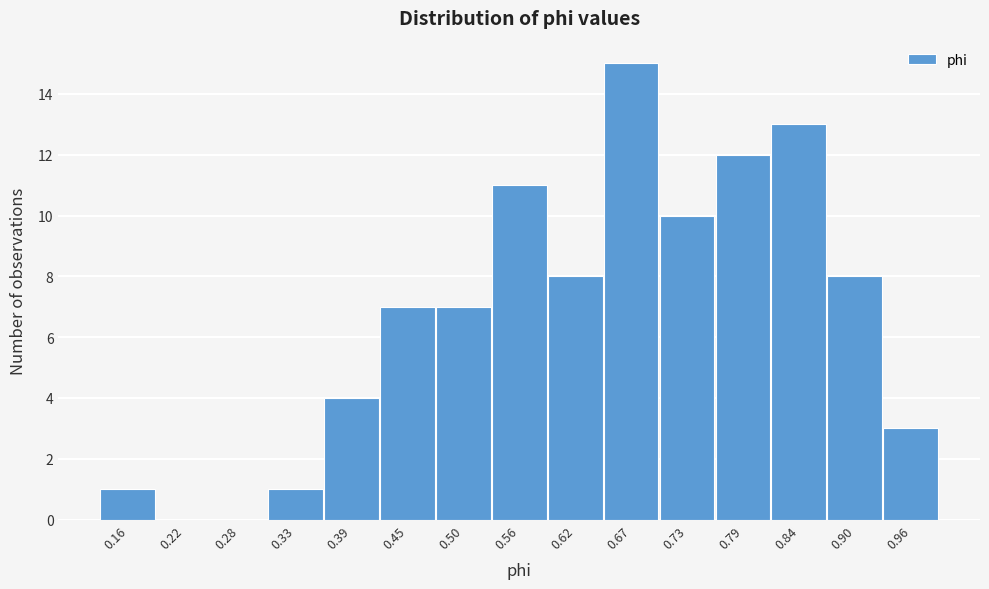

Reading left to right, transcribe this chart: for each bar, give the range it covers on the x-axis and its height. Neither the bar edges nor the heights are printed on the chart, so give them approximately, as read against the axes.

0.14 to 0.19: 1
0.19 to 0.25: 0
0.25 to 0.31: 0
0.31 to 0.36: 1
0.36 to 0.42: 4
0.42 to 0.48: 7
0.48 to 0.53: 7
0.53 to 0.59: 11
0.59 to 0.65: 8
0.65 to 0.70: 15
0.70 to 0.76: 10
0.76 to 0.82: 12
0.82 to 0.87: 13
0.87 to 0.93: 8
0.93 to 0.99: 3